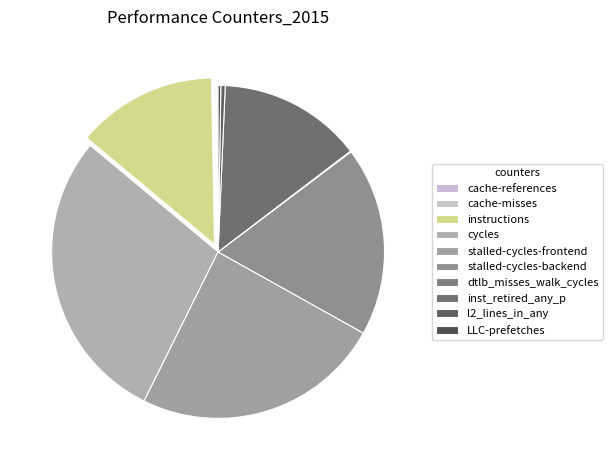

Combined, what portion of the pie is instructions and inst_retired_any_p?

27.6%